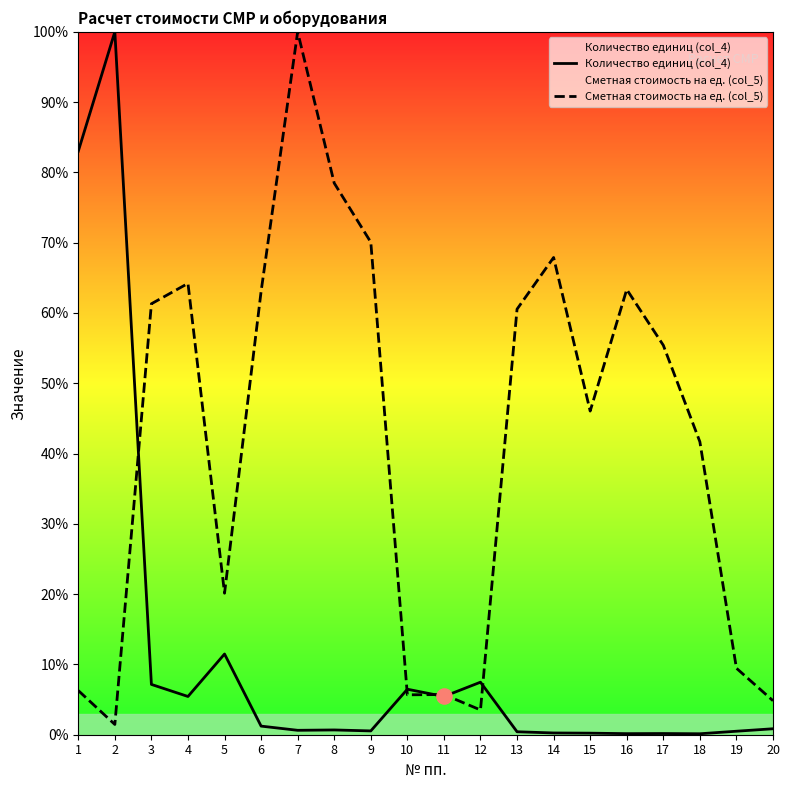

What is the total value across all series at 15?

46.3